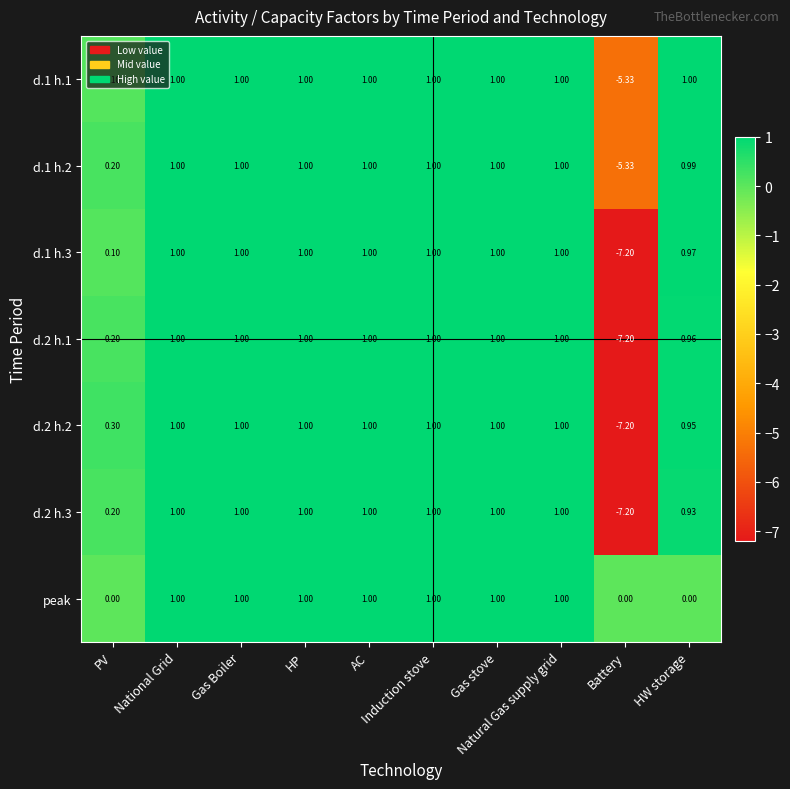

What is the greatest value displayed?

1.0